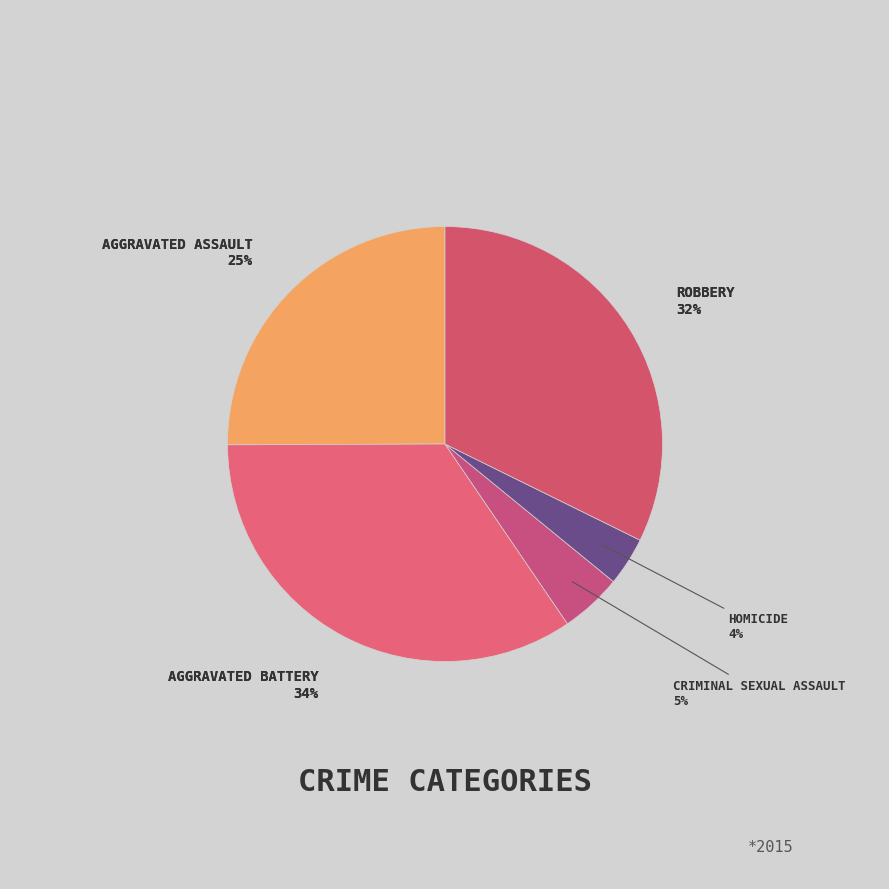

How many segments does this pie chart have?

5